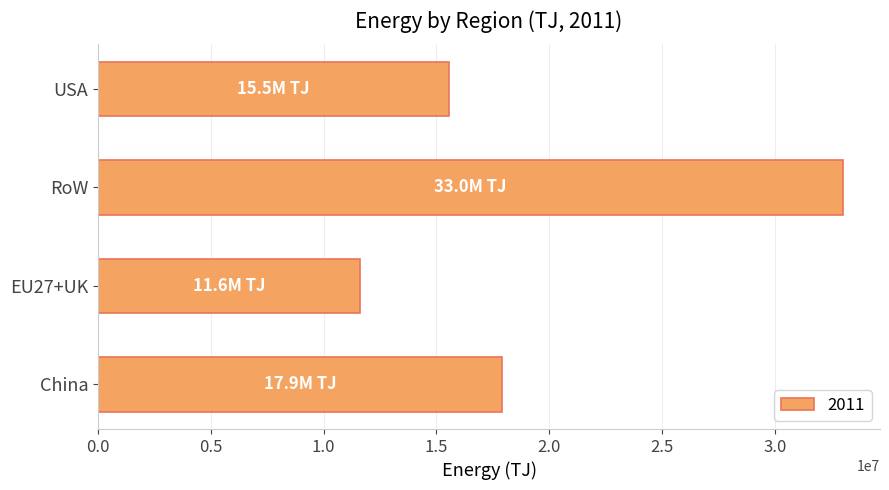

List the labels in order of value, smallest first.

EU27+UK, USA, China, RoW